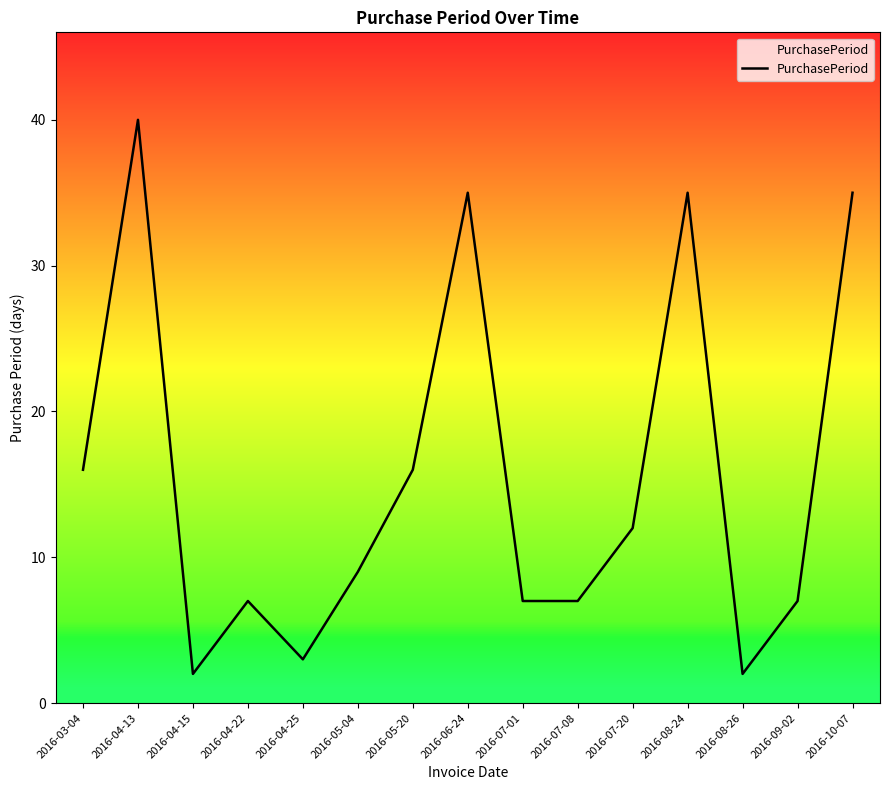

Approximately how many times larger is the value at 2016-04-15 compared to 2016-08-26?

1.0